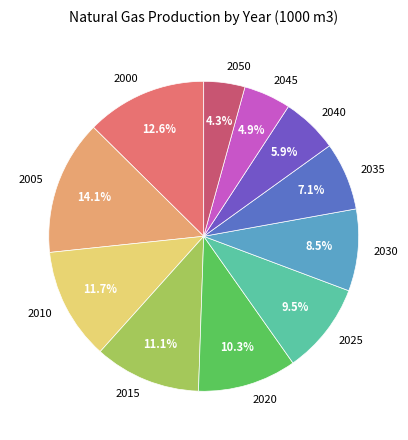

Do 2020 and 2035 together represent more than half of the pie?

No